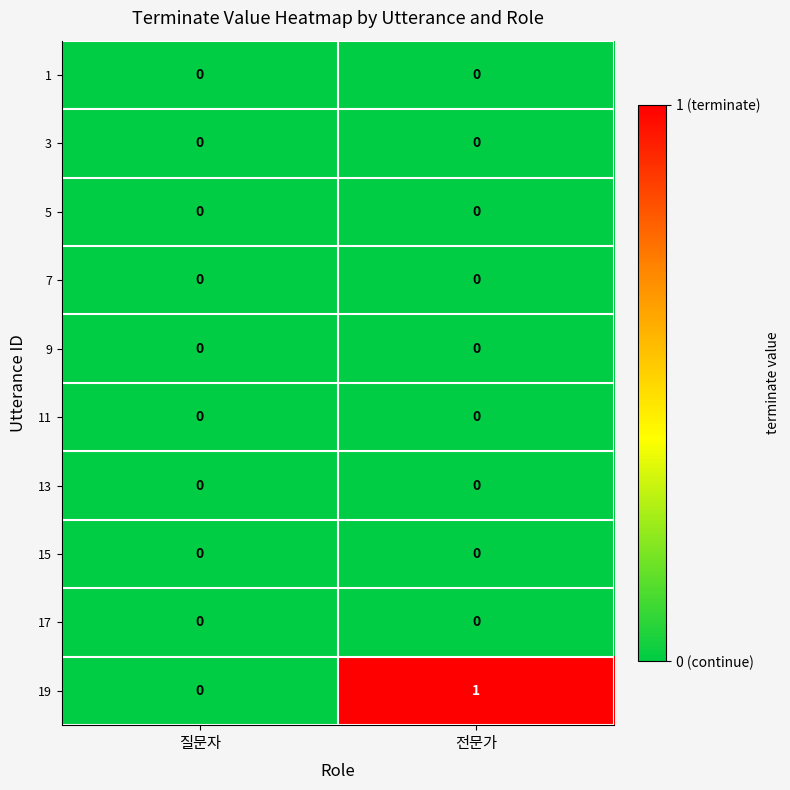

Reading left to right, list all the values displayed in this chart.

1: 0	0
3: 0	0
5: 0	0
7: 0	0
9: 0	0
11: 0	0
13: 0	0
15: 0	0
17: 0	0
19: 0	1